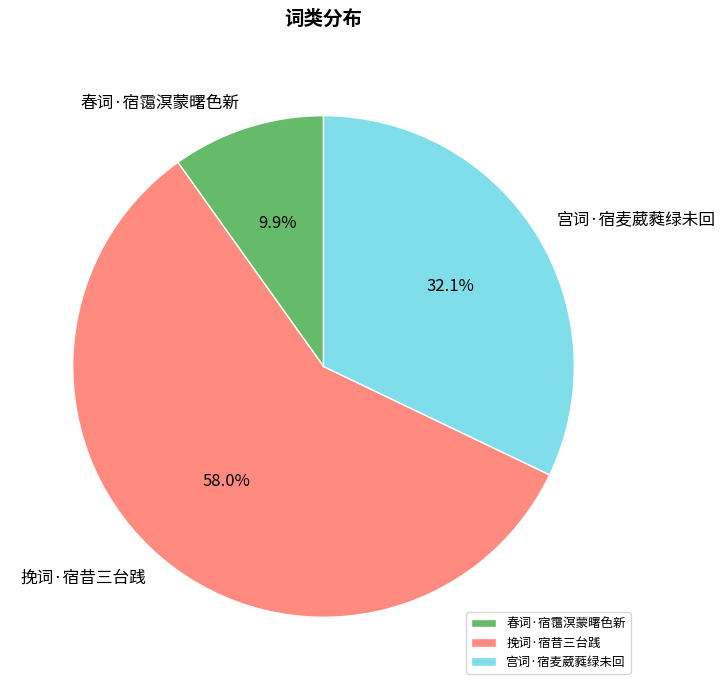

What is the ratio of the value at 挽词·宿昔三台践 to the value at 宫词·宿麦葳蕤绿未回?

1.8